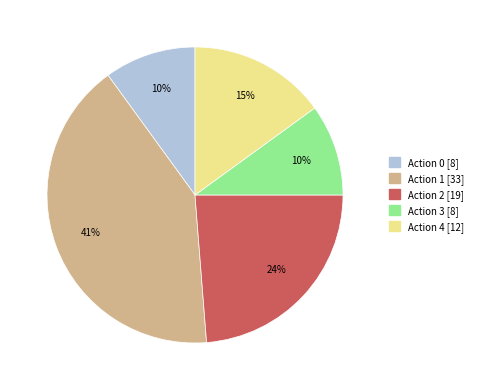

To the nearest percent, what is the average slice percentage?

20%